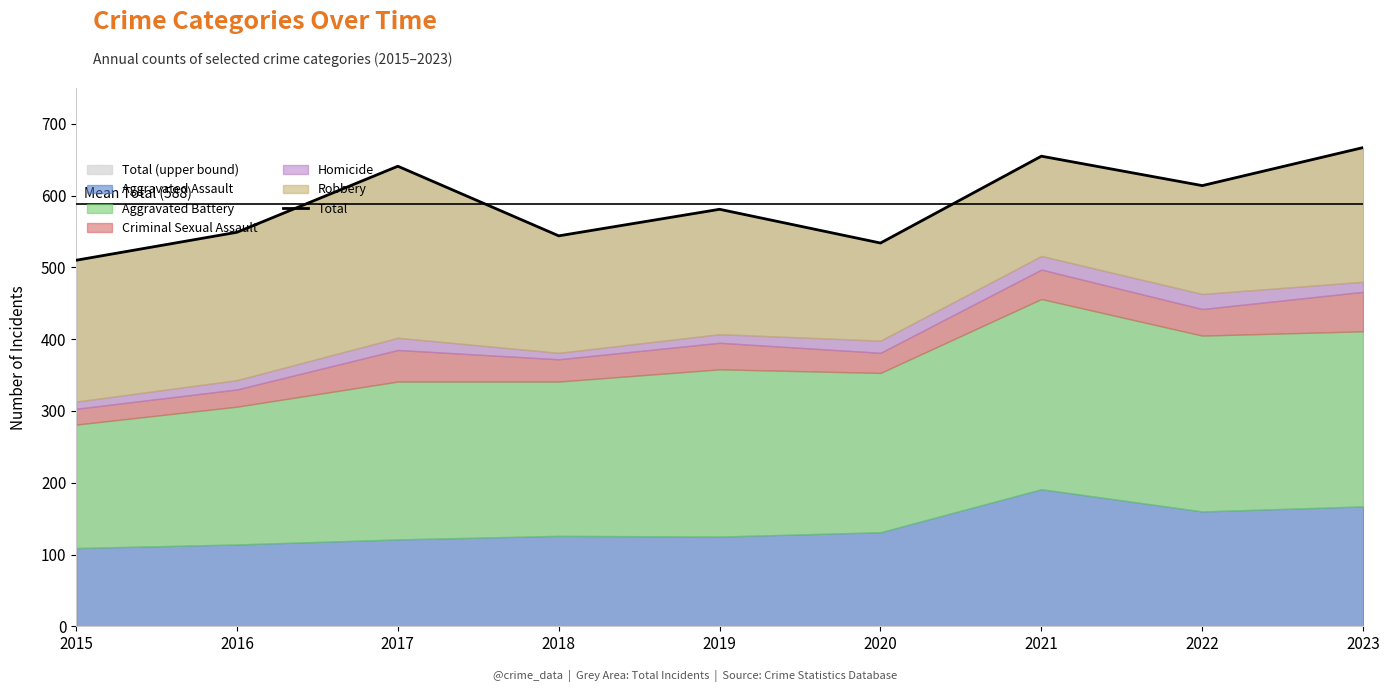

What is the minimum value shown in the chart?

510